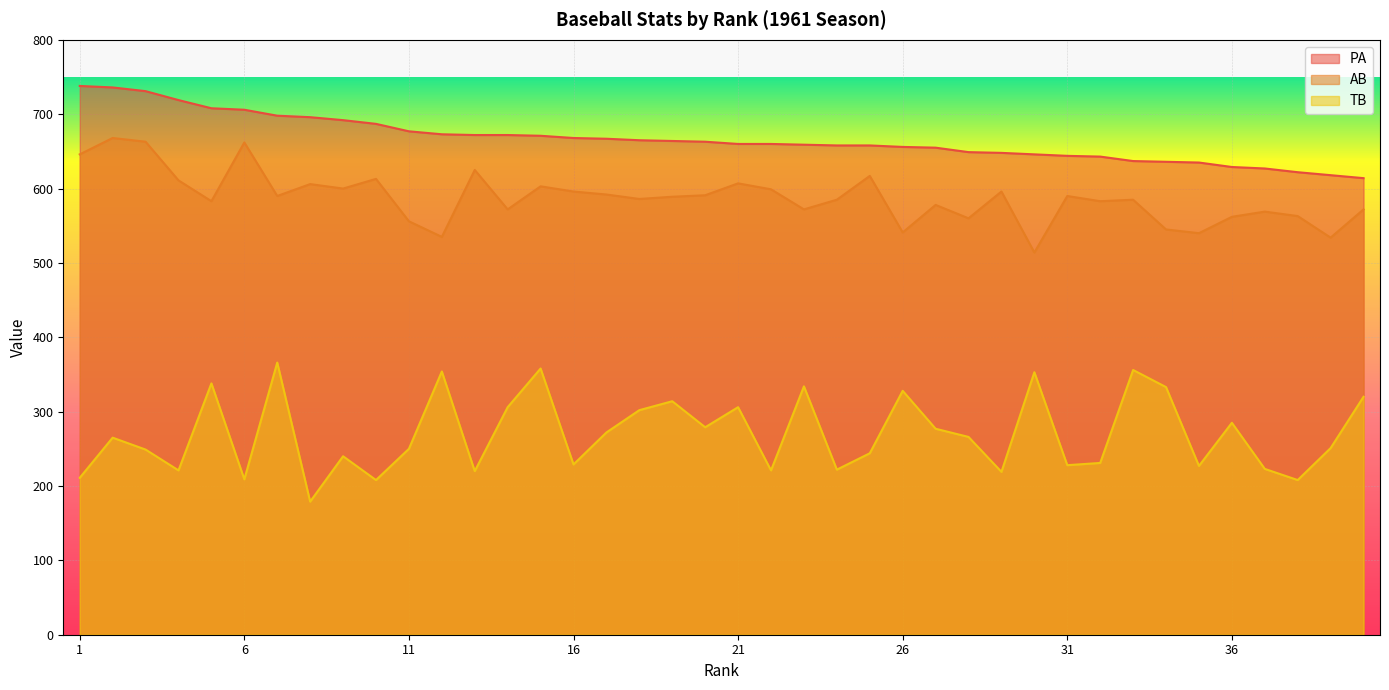

True or false: PA has more than 1 points higher than both neighbors.

False